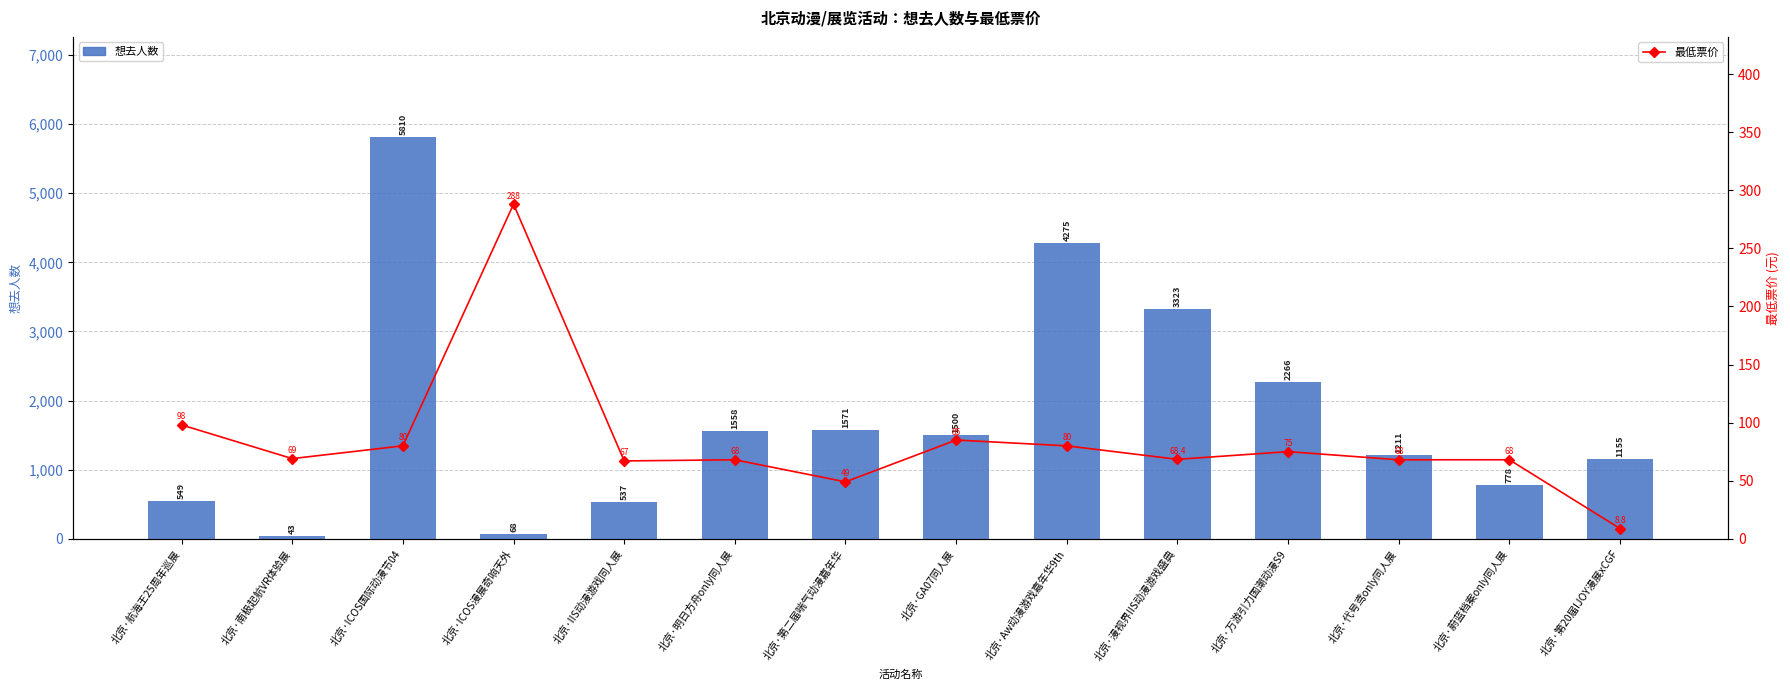

How many groups of bars are there?

14